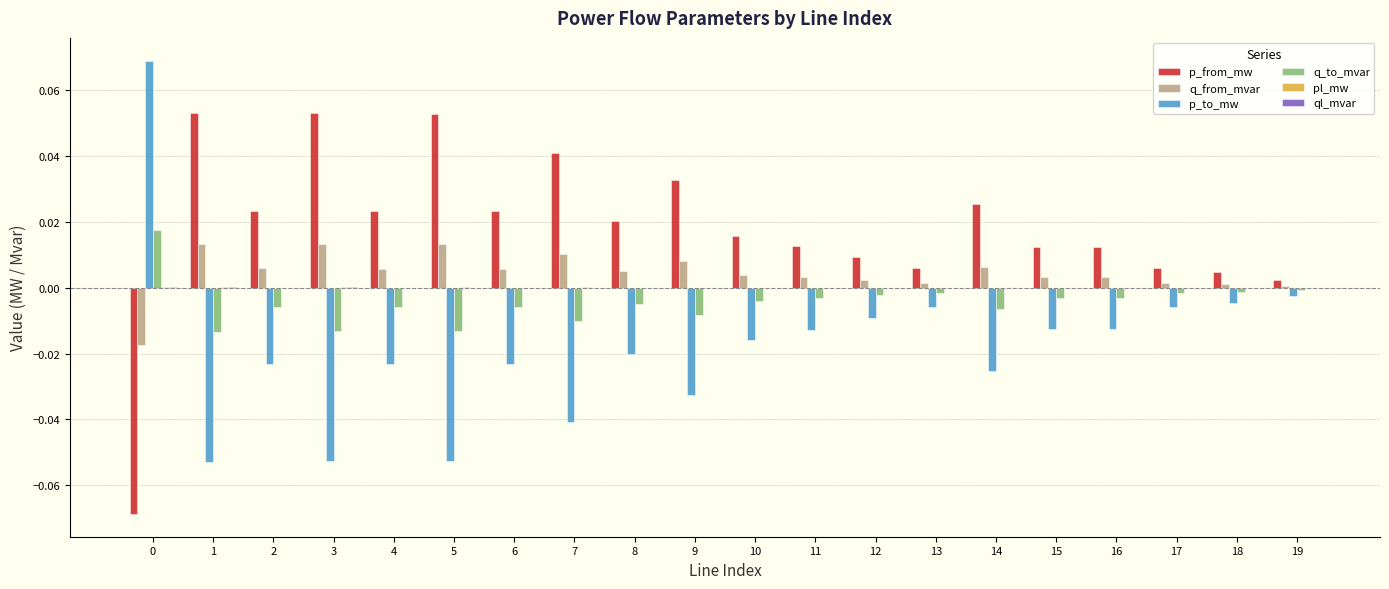

The q_from_mvar series shows 0.0 at 6. True or false?

True